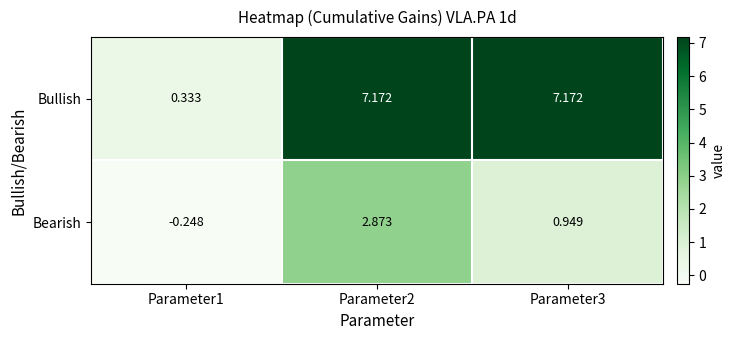

Which series has the largest range (max minus min)?

Bullish